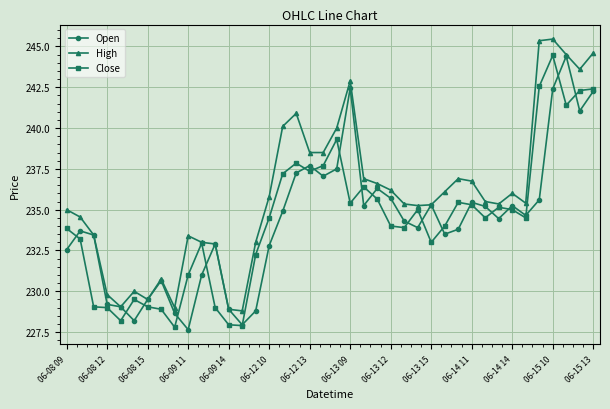

True or false: High has more than 0 points higher than both neighbors.

True